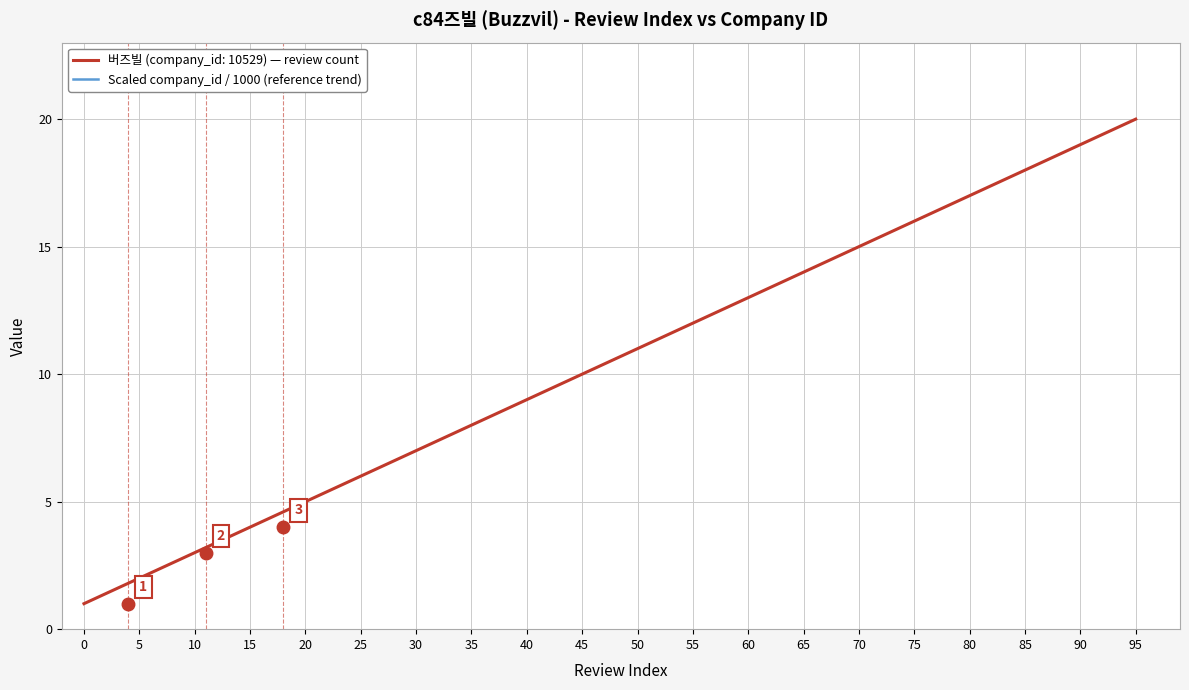

What is the highest value of the 버즈빌 (company_id: 10529) — review count series?

20